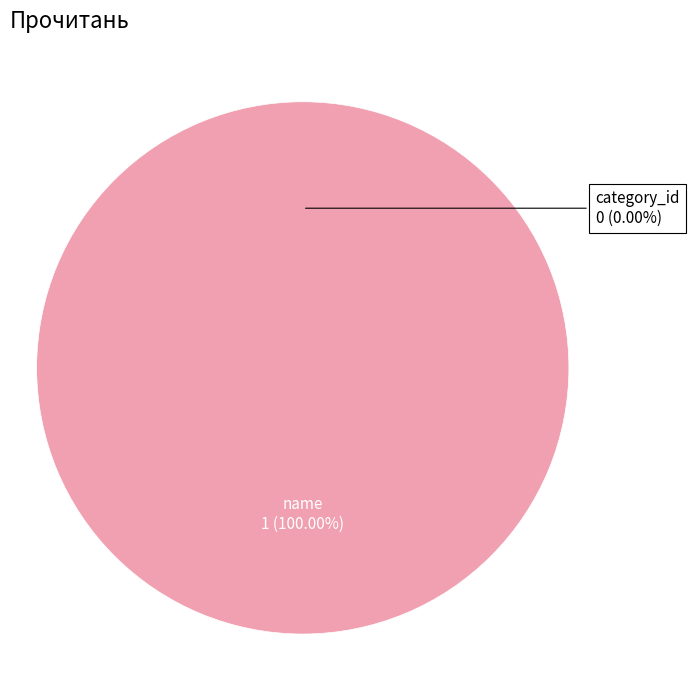

Which category has the biggest portion of the pie?

name